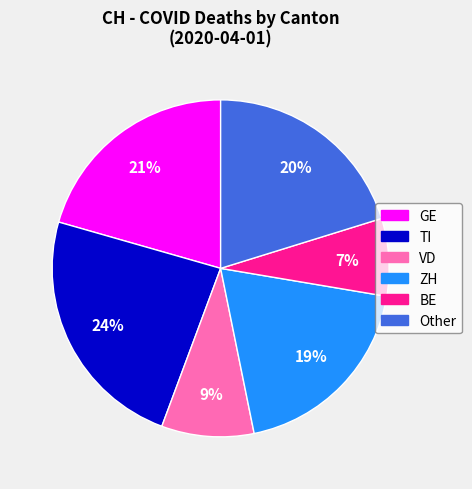

Count the number of slices in the pie.

6